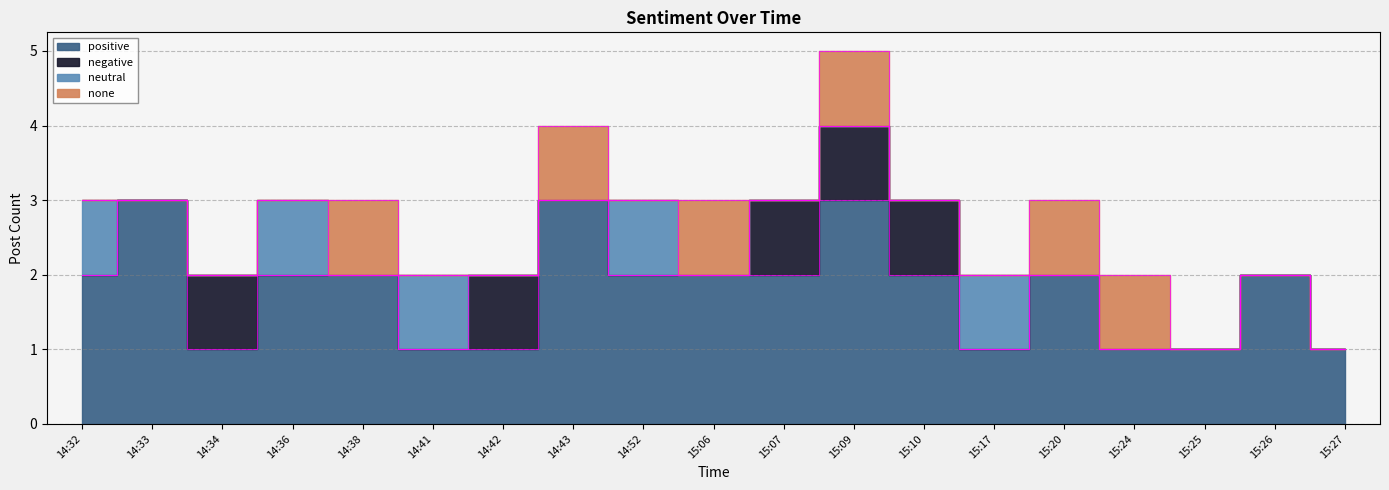

Reading left to right, list all the values displayed in this chart.

positive: 14:32=2	14:33=3	14:34=1	14:36=2	14:38=2	14:41=1	14:42=1	14:43=3	14:52=2	15:06=2	15:07=2	15:09=3	15:10=2	15:17=1	15:20=2	15:24=1	15:25=1	15:26=2	15:27=1
negative: 14:32=0	14:33=0	14:34=1	14:36=0	14:38=0	14:41=0	14:42=1	14:43=0	14:52=0	15:06=0	15:07=1	15:09=1	15:10=1	15:17=0	15:20=0	15:24=0	15:25=0	15:26=0	15:27=0
neutral: 14:32=1	14:33=0	14:34=0	14:36=1	14:38=0	14:41=1	14:42=0	14:43=0	14:52=1	15:06=0	15:07=0	15:09=0	15:10=0	15:17=1	15:20=0	15:24=0	15:25=0	15:26=0	15:27=0
none: 14:32=0	14:33=0	14:34=0	14:36=0	14:38=1	14:41=0	14:42=0	14:43=1	14:52=0	15:06=1	15:07=0	15:09=1	15:10=0	15:17=0	15:20=1	15:24=1	15:25=0	15:26=0	15:27=0